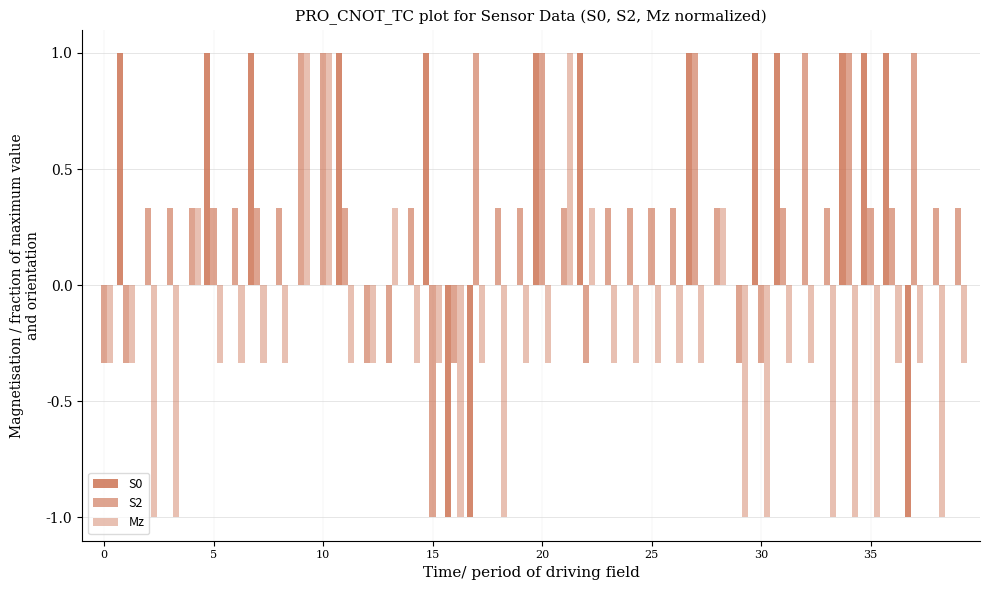

What is the lowest value of the S2 series?

-1.0